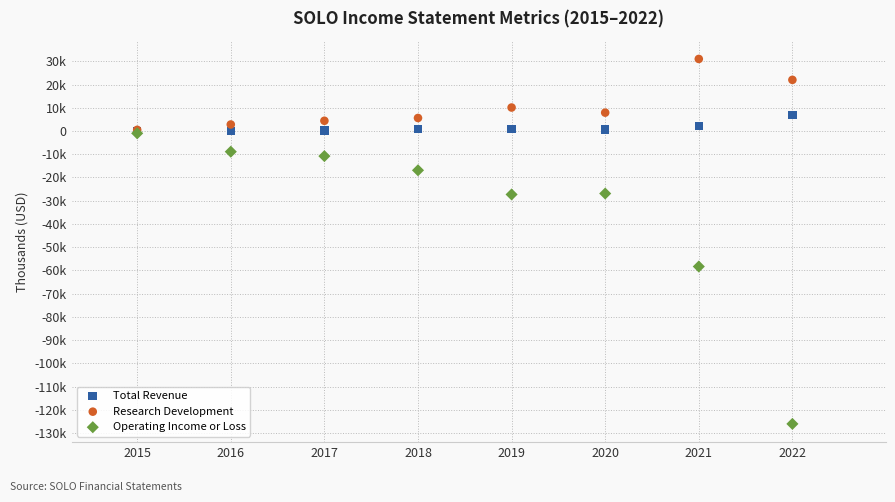

What are all the series names shown in the legend?

Total Revenue, Research Development, Operating Income or Loss